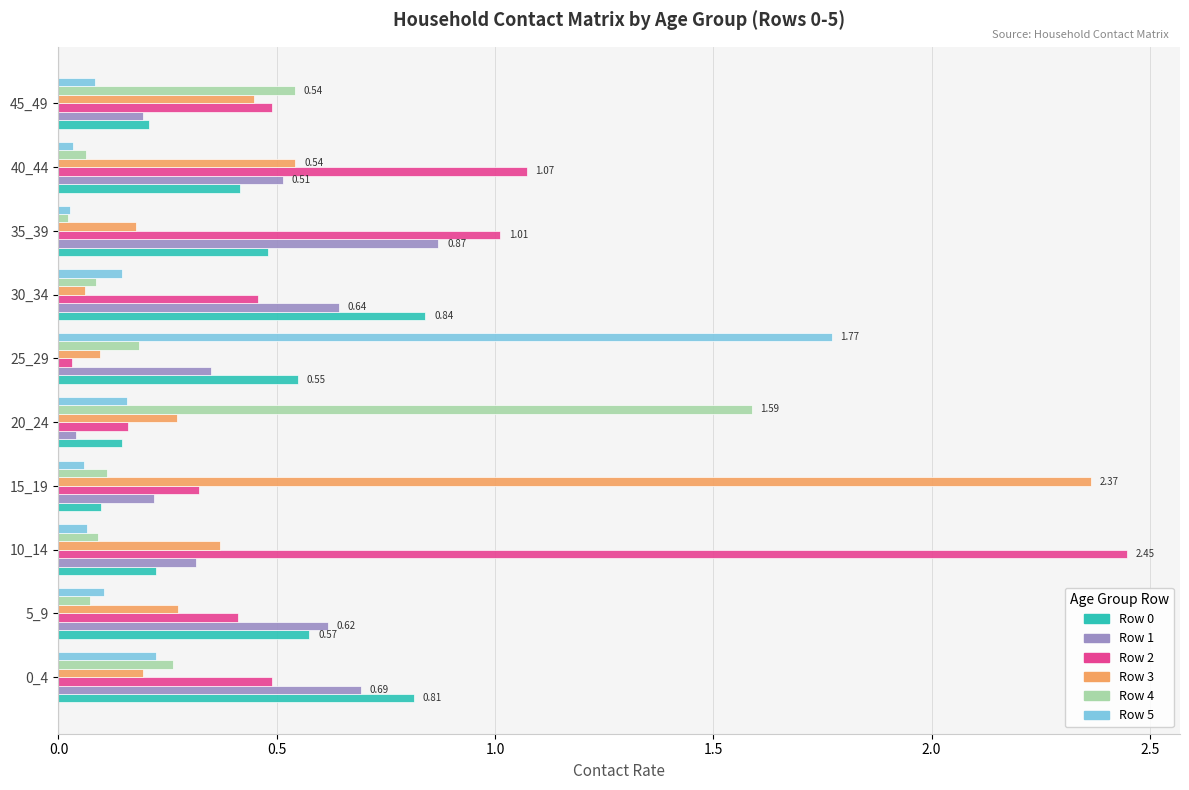

What is the sum of the Row 1 values at 0_4 and 10_14?

1.0